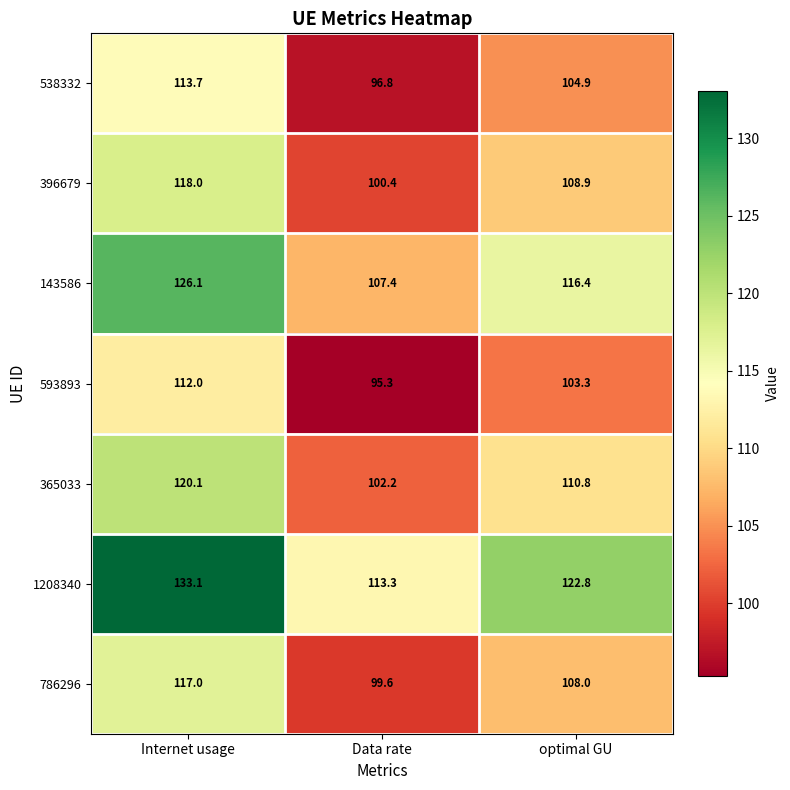

At optimal GU, list the series in order from smallest to largest.

593893, 538332, 786296, 396679, 365033, 143586, 1208340